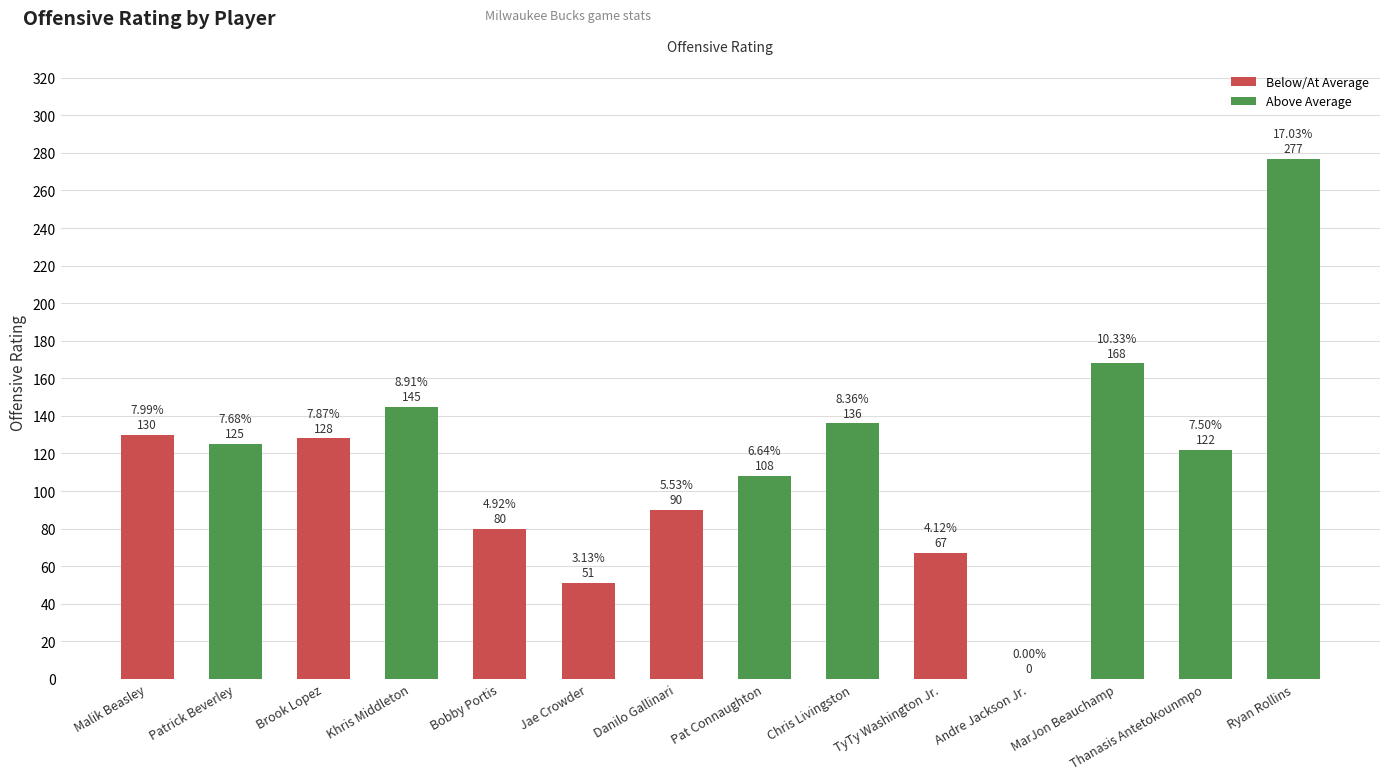

Reading right to left, extract all data points from this chart.

Ryan Rollins=277	Thanasis Antetokounmpo=122	MarJon Beauchamp=168	Andre Jackson Jr.=0	TyTy Washington Jr.=67	Chris Livingston=136	Pat Connaughton=108	Danilo Gallinari=90	Jae Crowder=51	Bobby Portis=80	Khris Middleton=145	Brook Lopez=128	Patrick Beverley=125	Malik Beasley=130